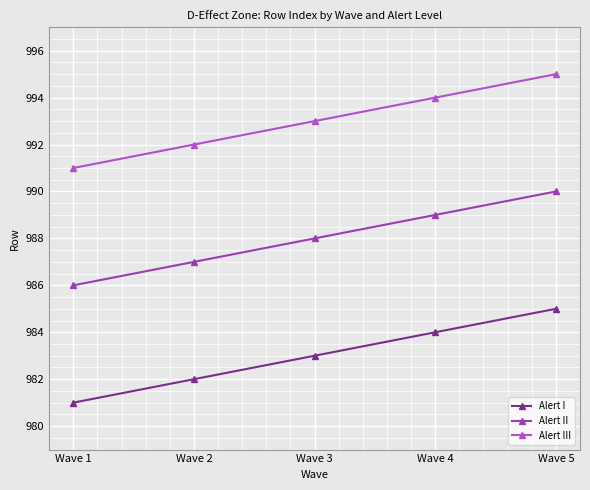

Rank the series by their average value, from lowest to highest.

Alert I, Alert II, Alert III